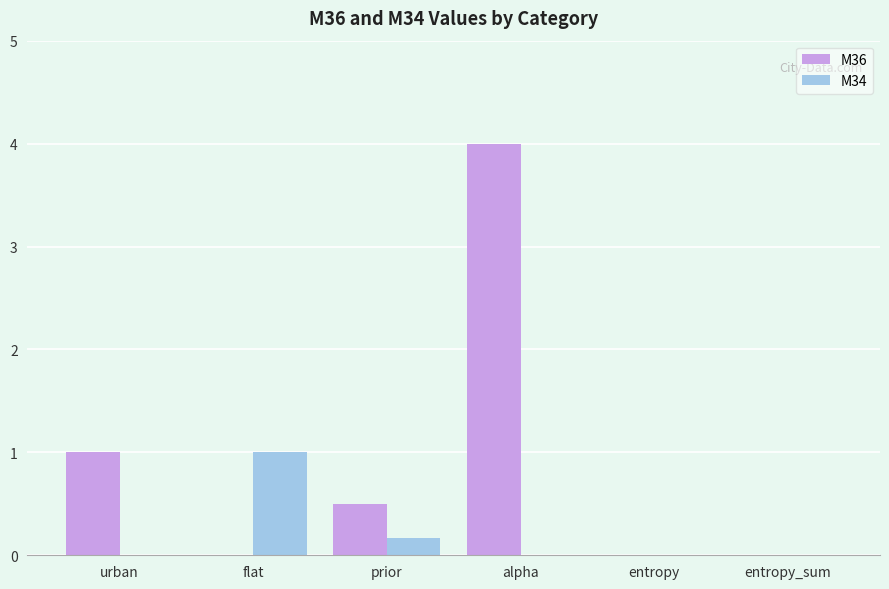

Which category has the highest value in the M36 series?

alpha